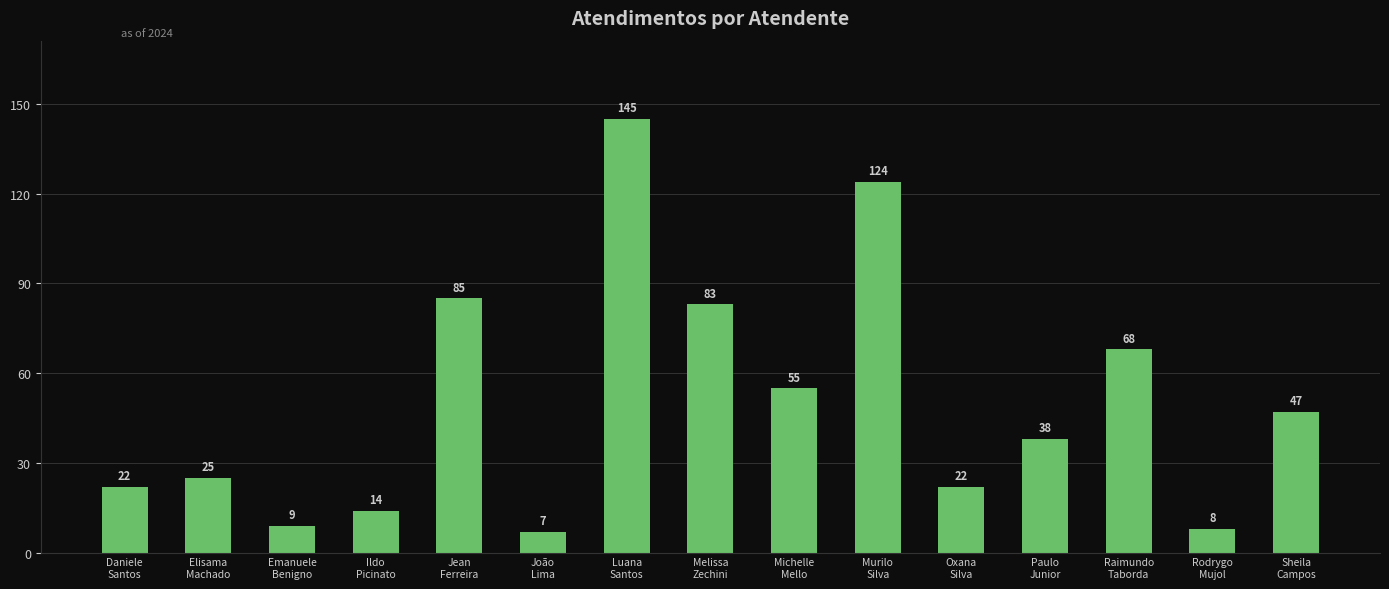

What is the value of the 1st bar from the left?

22